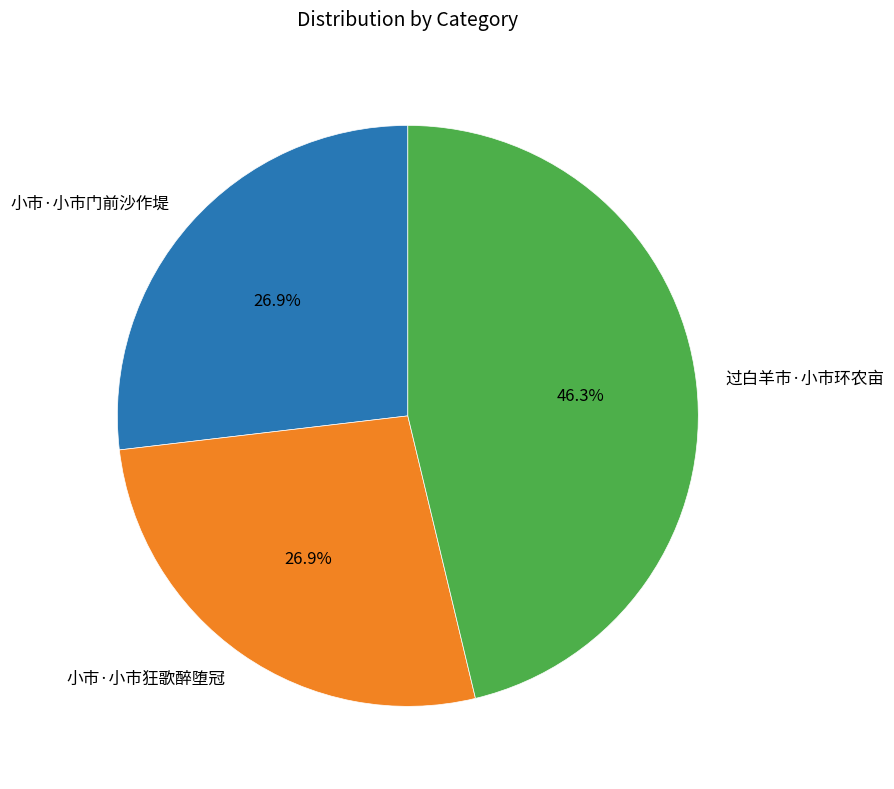

To the nearest percent, what percentage of the pie is 小市·小市门前沙作堤?

27%